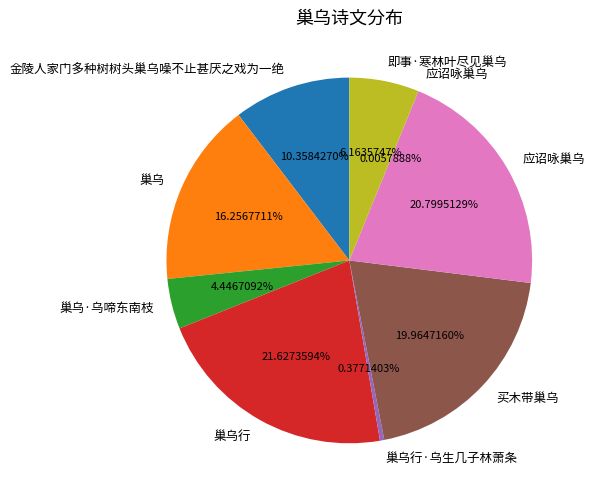

Is there a majority slice in this chart?

No